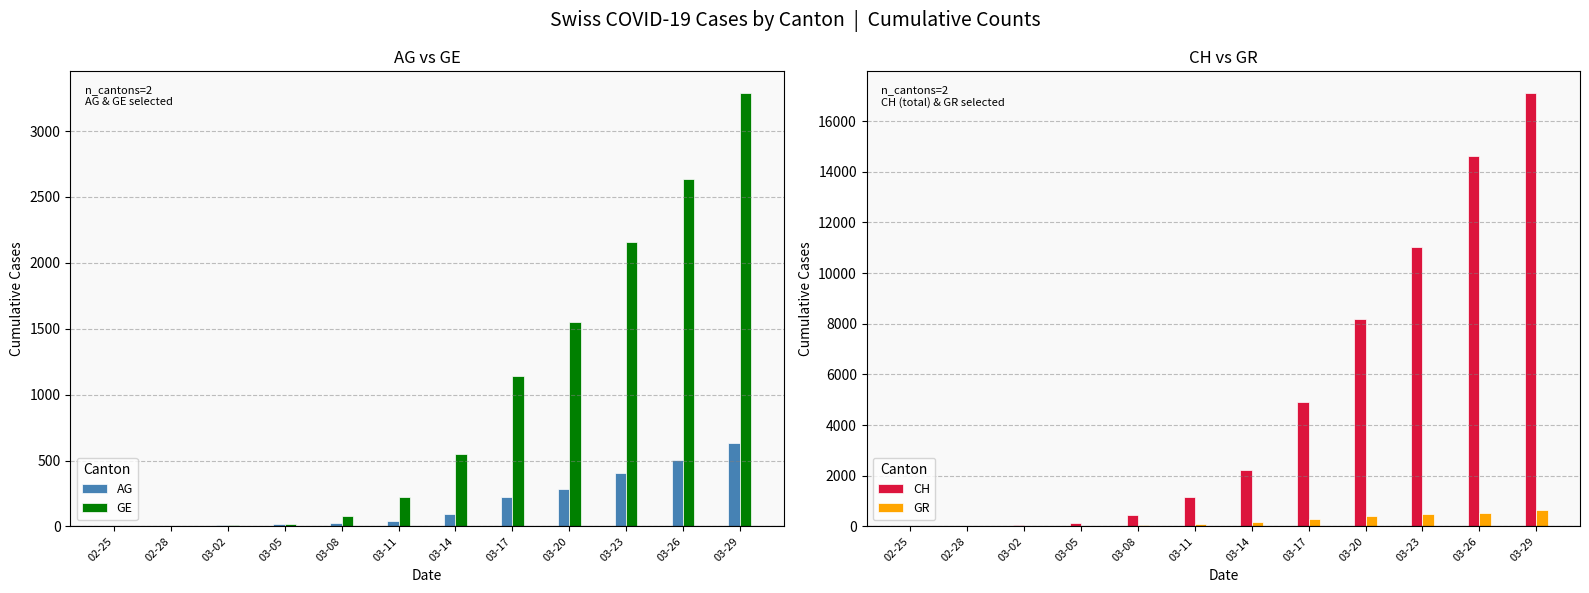

The value of GE at 02-28 is 7. True or false?

False